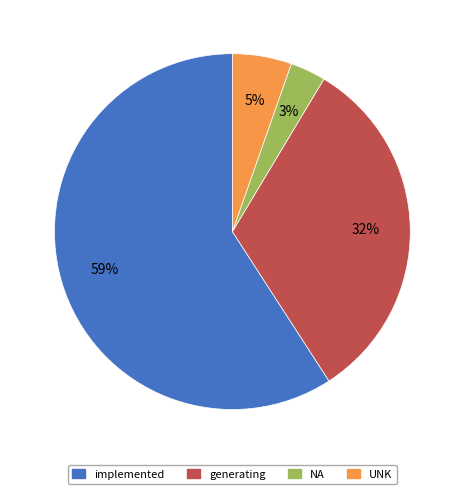

Count the number of slices in the pie.

4